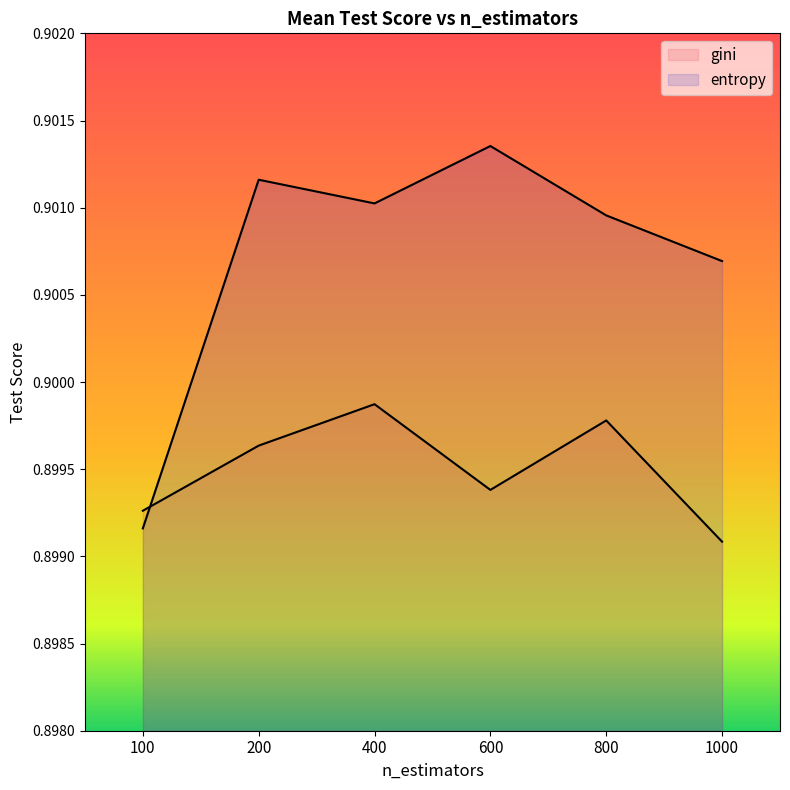

Is the value of entropy at 100 greater than the value of gini at 200?

No